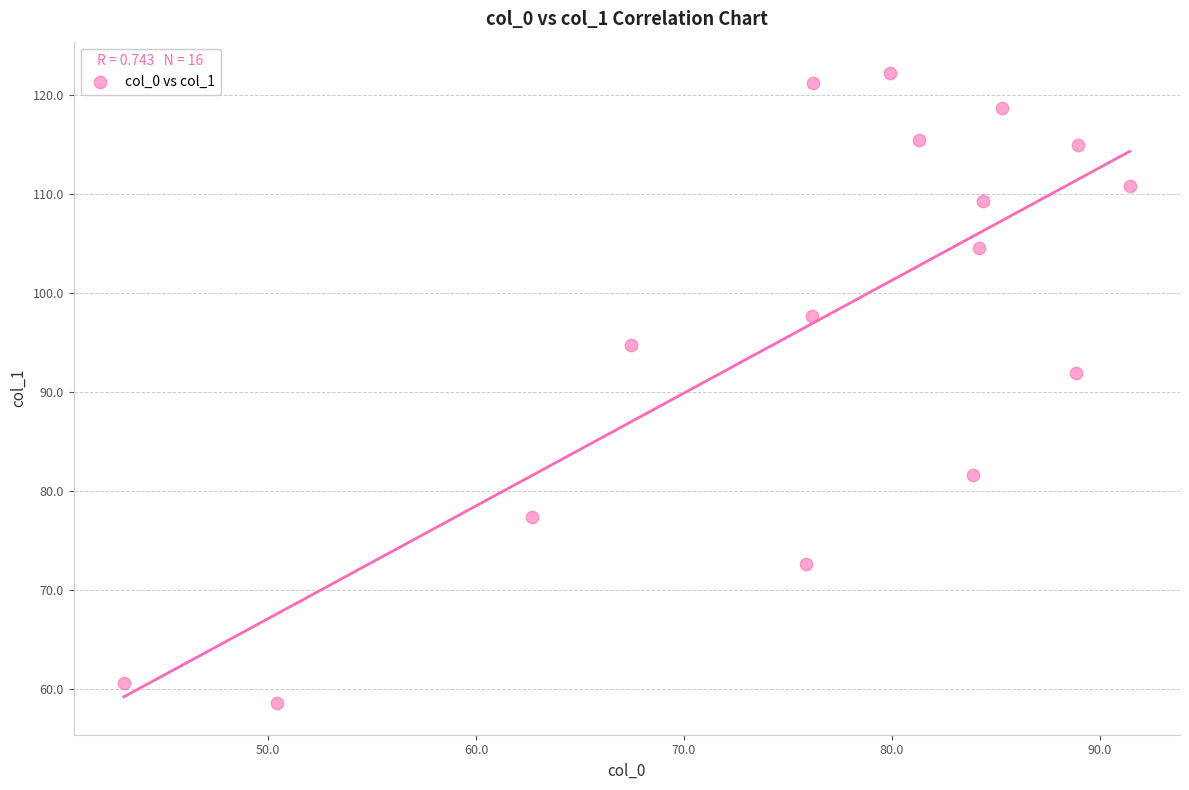

What Y value in the scatter plot is closest to 90?

91.9